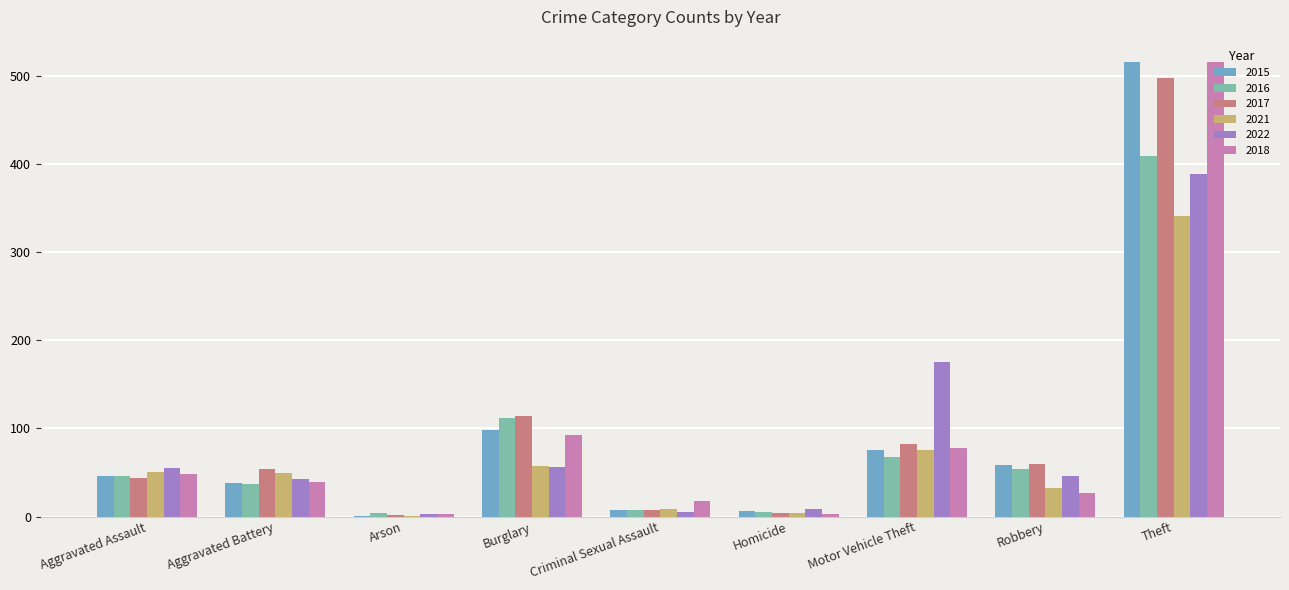

At which category is the sum across all series the highest?

Theft